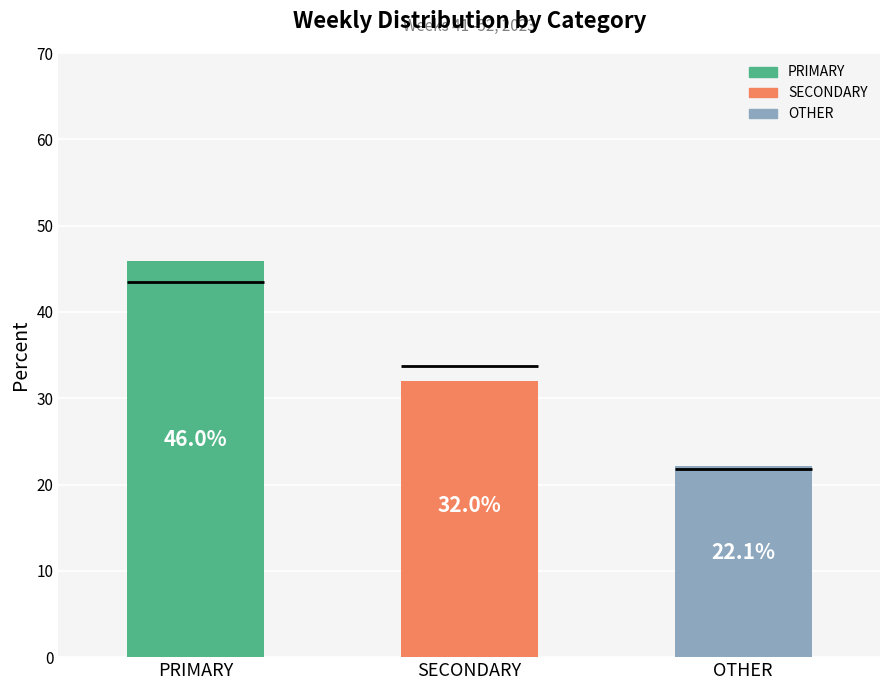

Rank the series by their maximum value, from highest to lowest.

PRIMARY, SECONDARY, OTHER